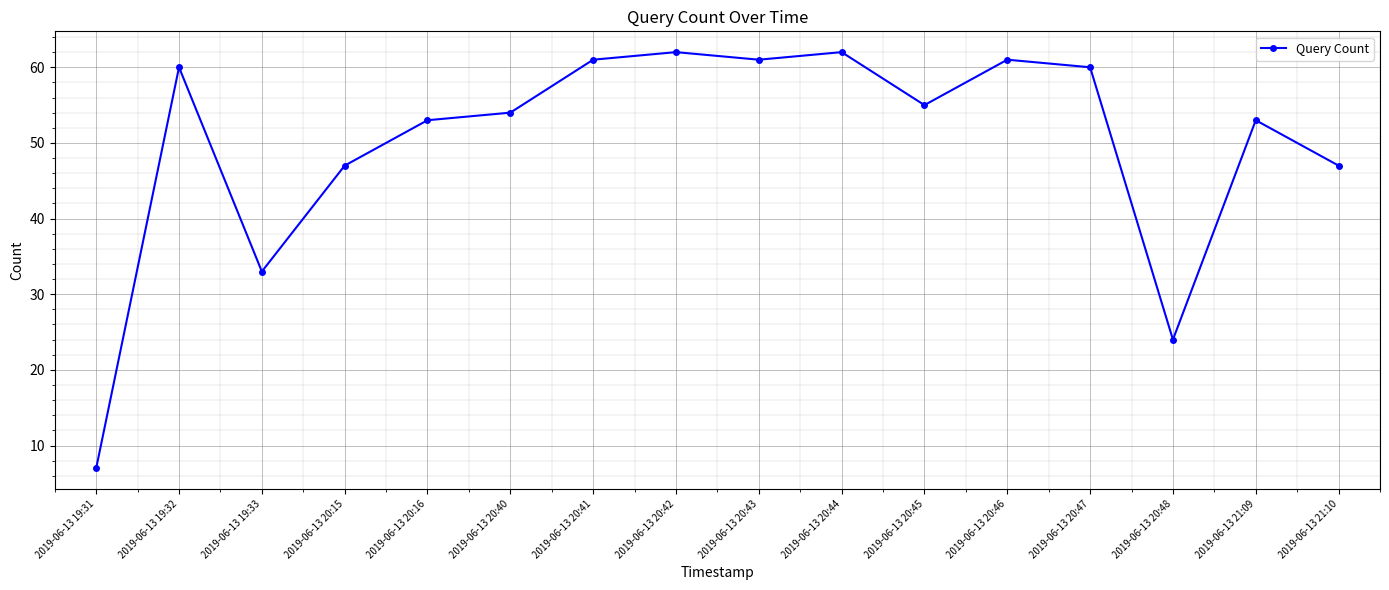

Is it true that the value at 2019-06-13 20:45 is 95?

False